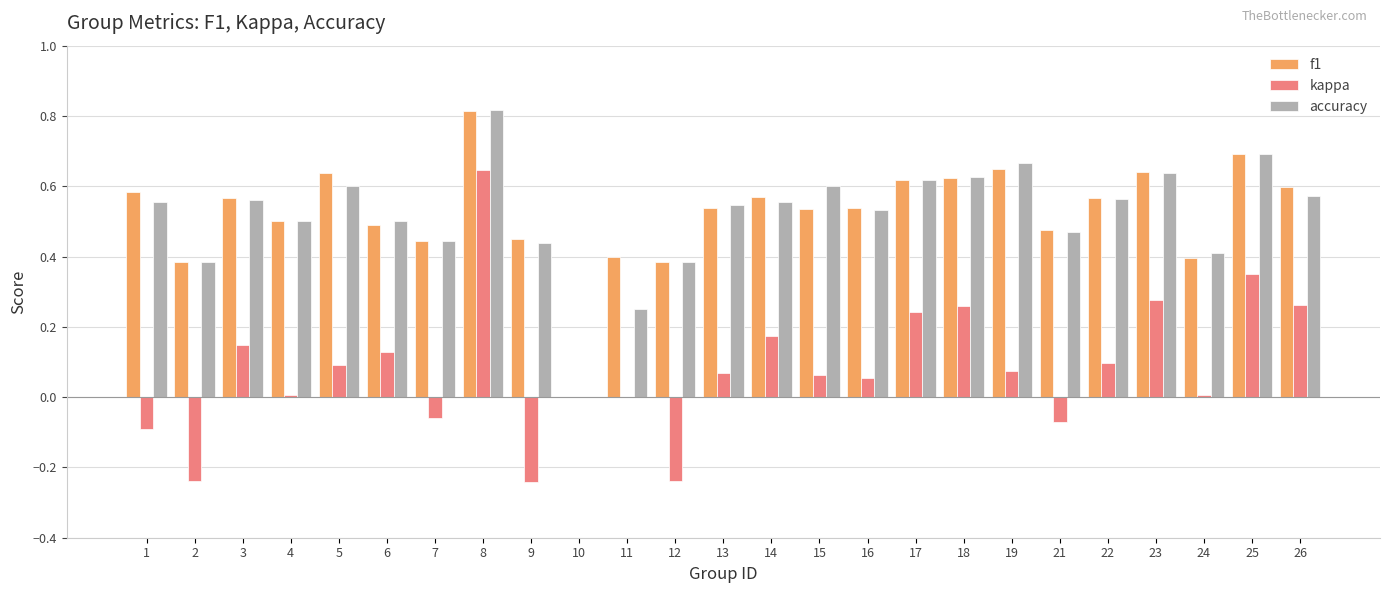

At which category is the sum across all series the highest?

8